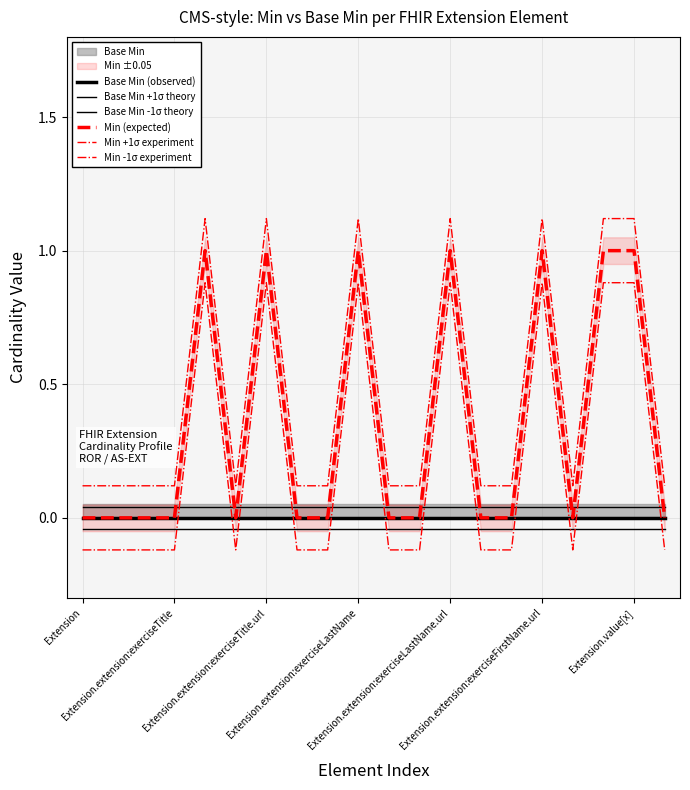

How many lines are shown in the chart?

6